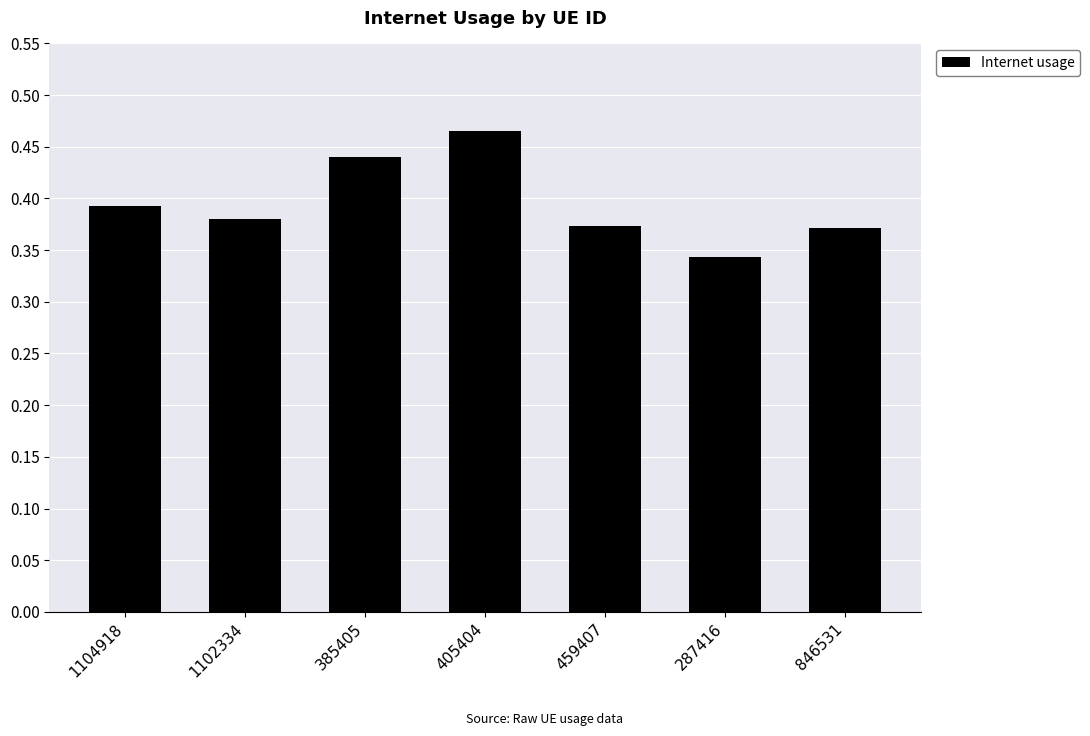

Which category has the highest value across all series?

405404